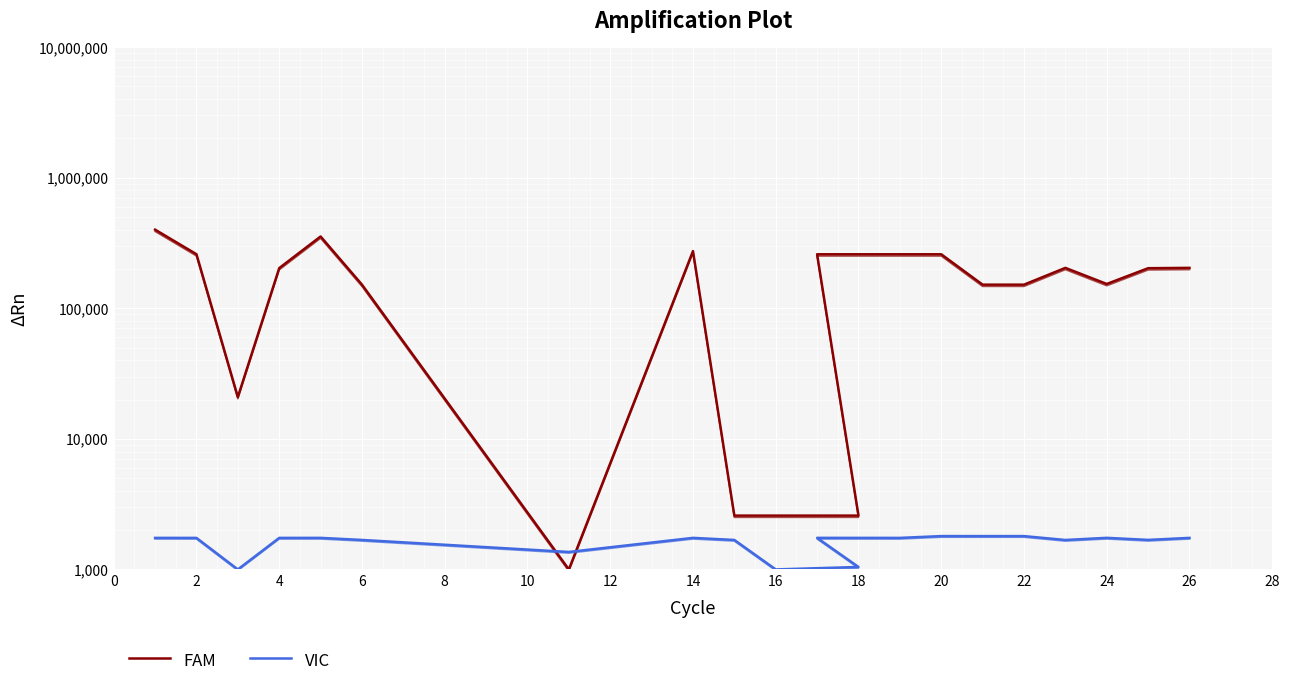

What is the value of the FAM point at the 10th from the left?

2583.1